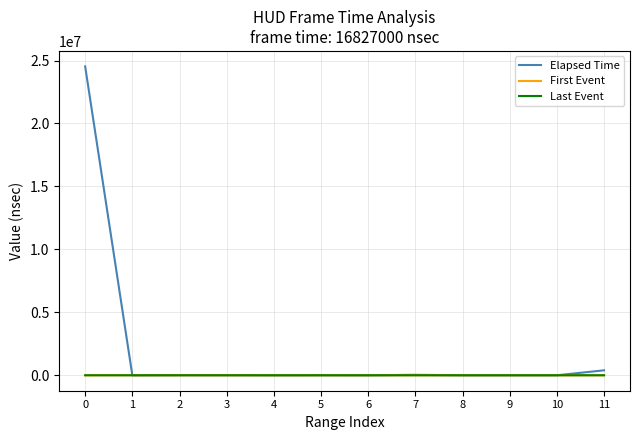

Does the chart display data point markers on the line(s)?

No